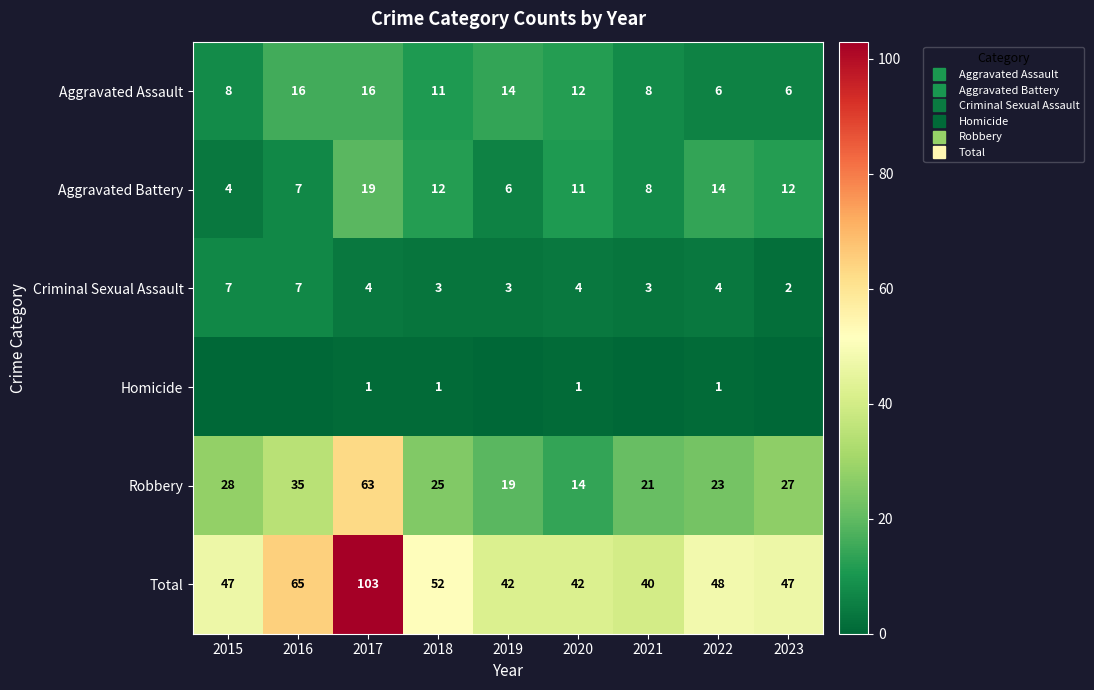

Where does the Robbery series first go above 25?

2015